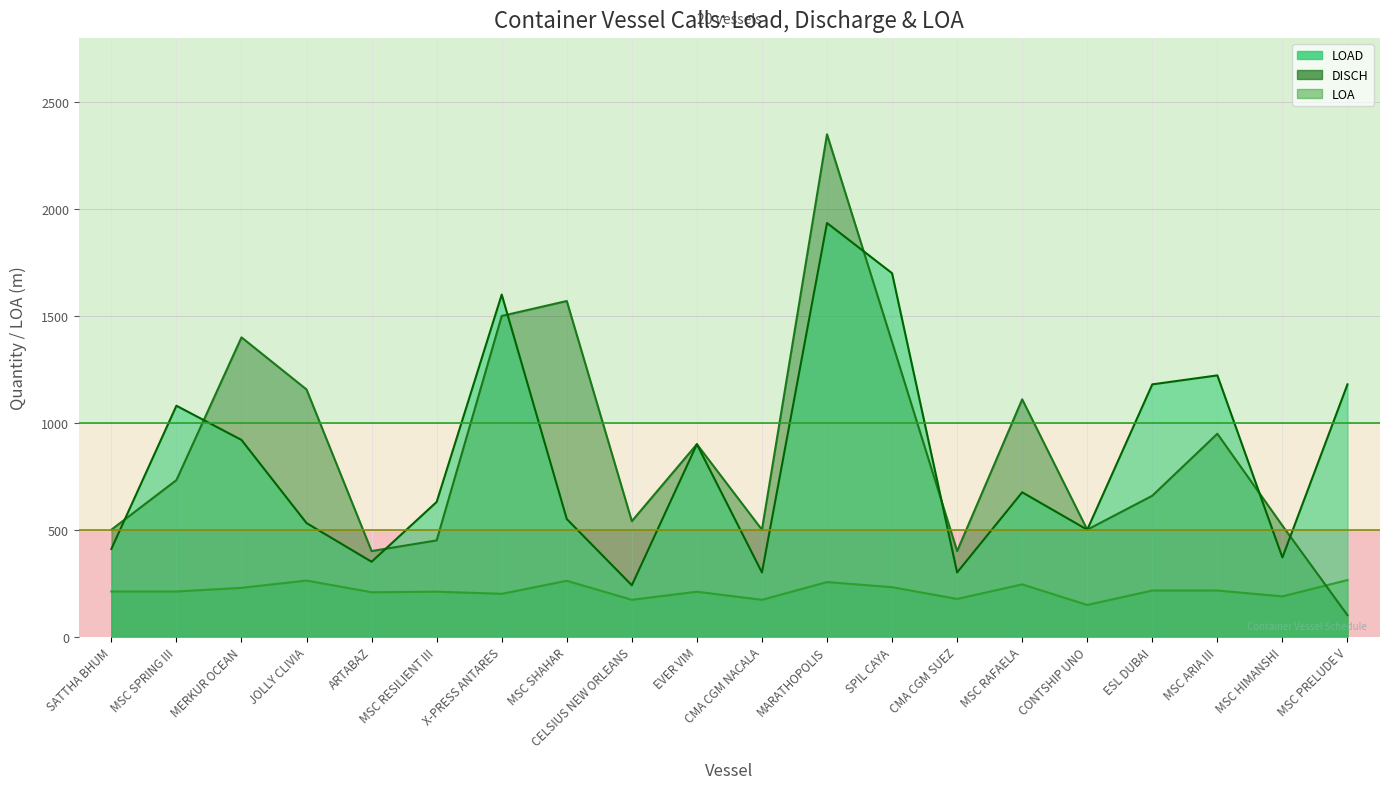

What is the label of the 14th point from the right?

X-PRESS ANTARES